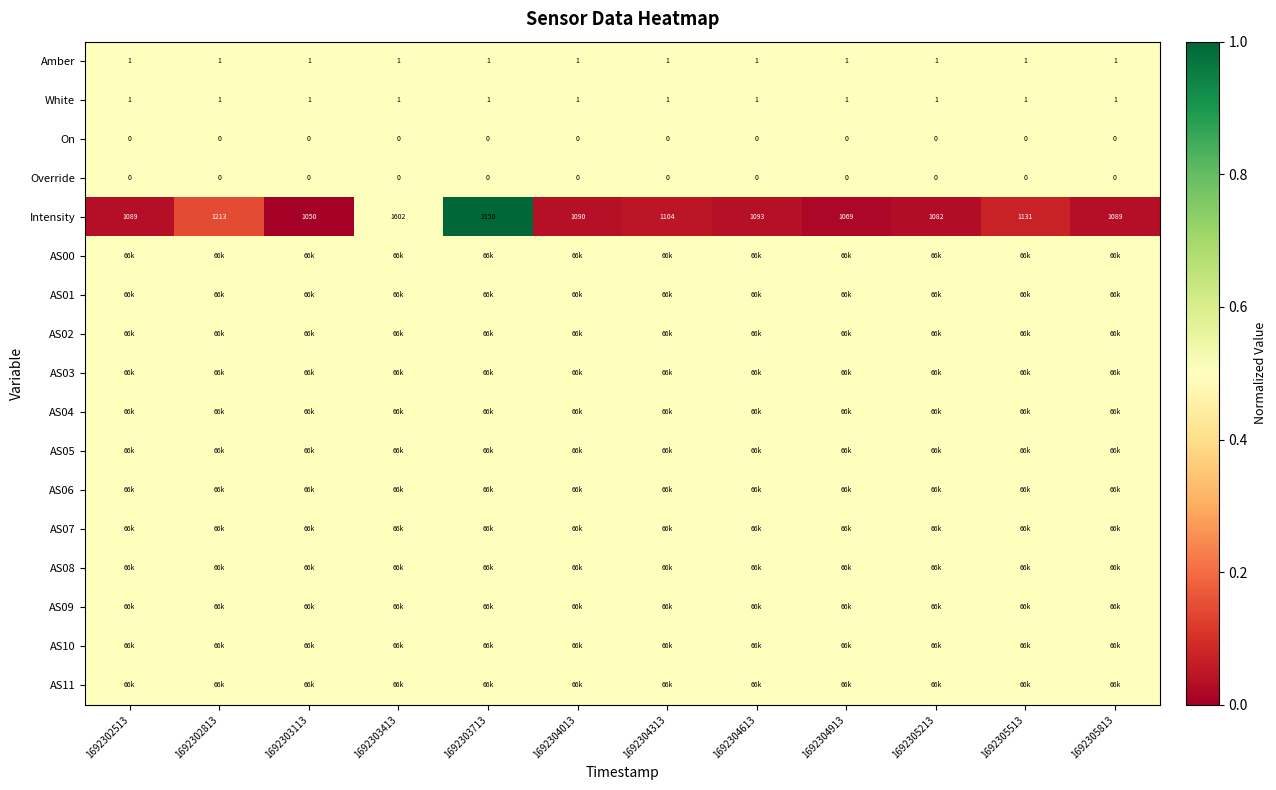

Read the White value at 1692304613.

1.0